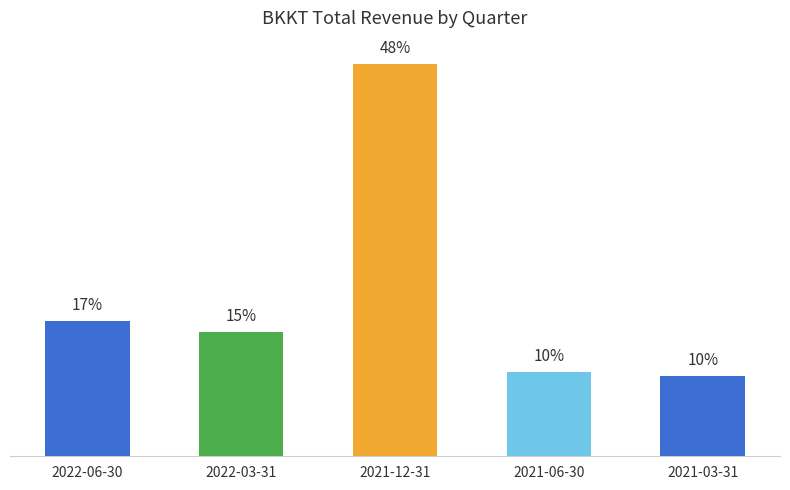

Are the bars horizontal?

No